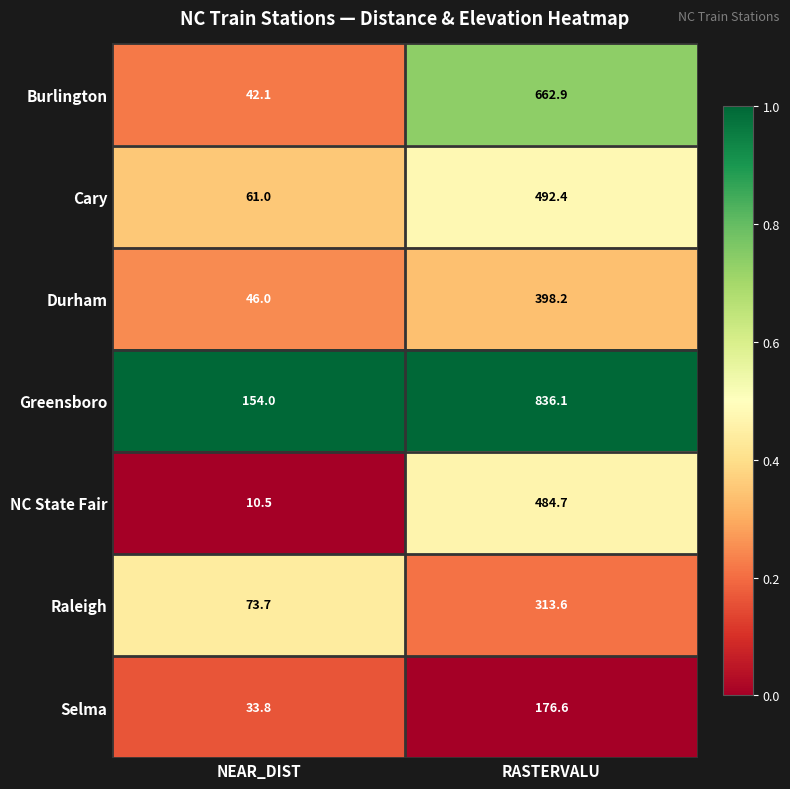

Reading left to right, transcribe all the data shown in this chart.

Burlington: 42.1	662.9
Cary: 61.0	492.4
Durham: 46.0	398.2
Greensboro: 154.0	836.1
NC State Fair: 10.5	484.7
Raleigh: 73.7	313.6
Selma: 33.8	176.6